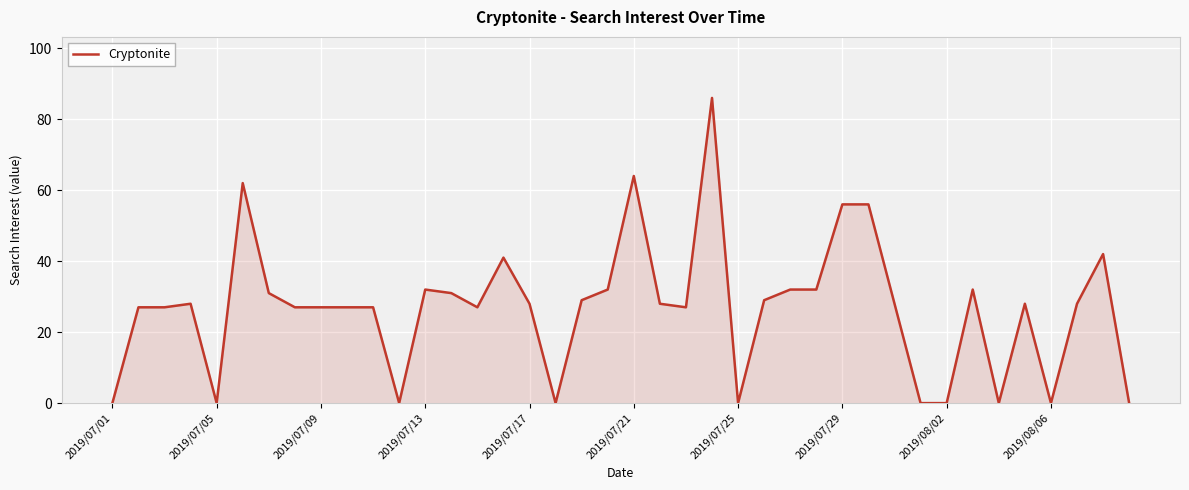

What is the greatest value displayed?

86